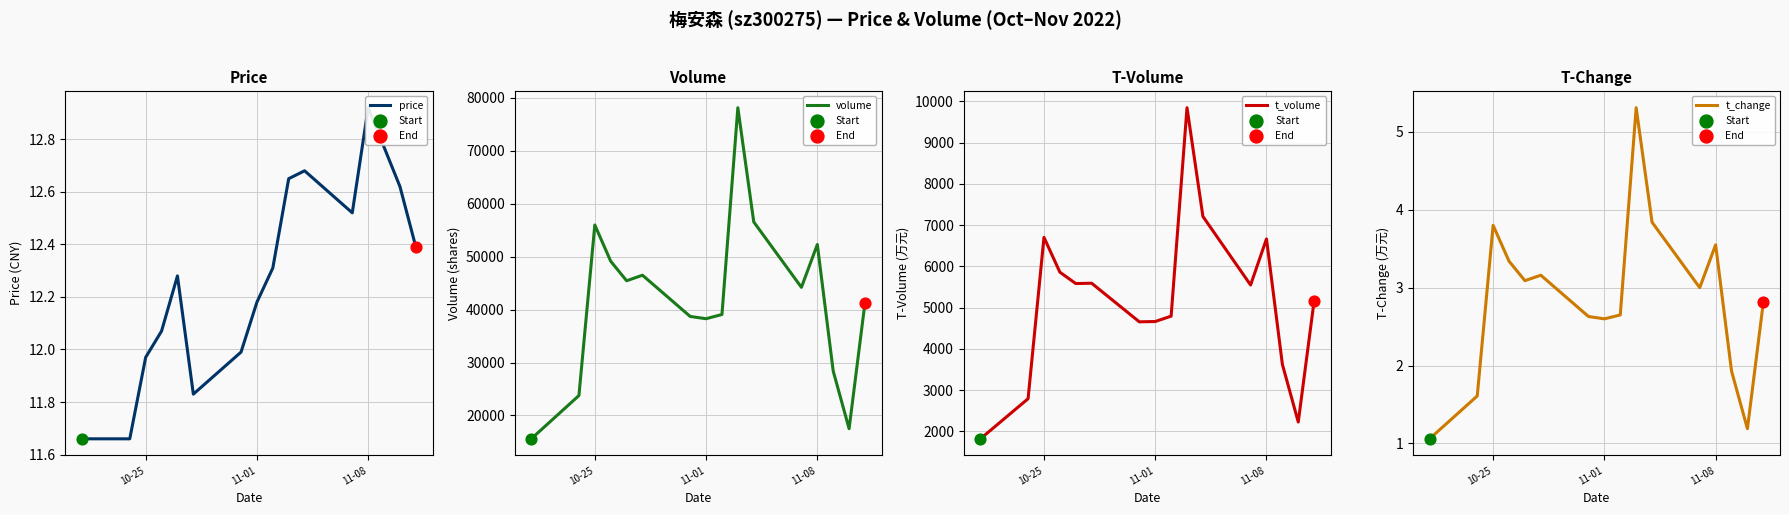

Which series reaches the minimum Y coordinate?

t_change